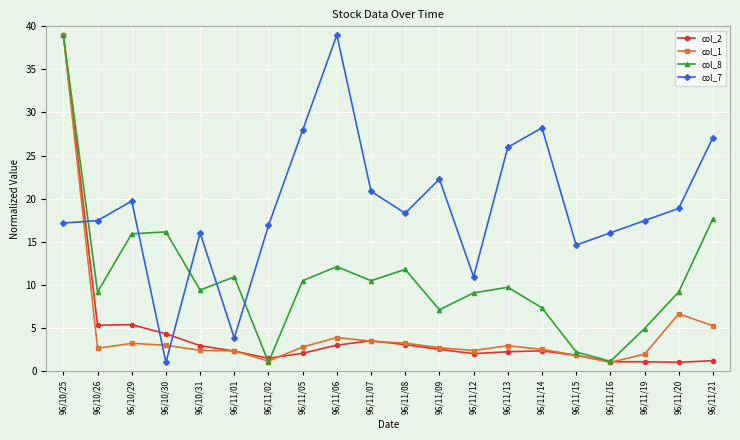

The value of col_7 at 96/10/31 is 24.0. True or false?

False